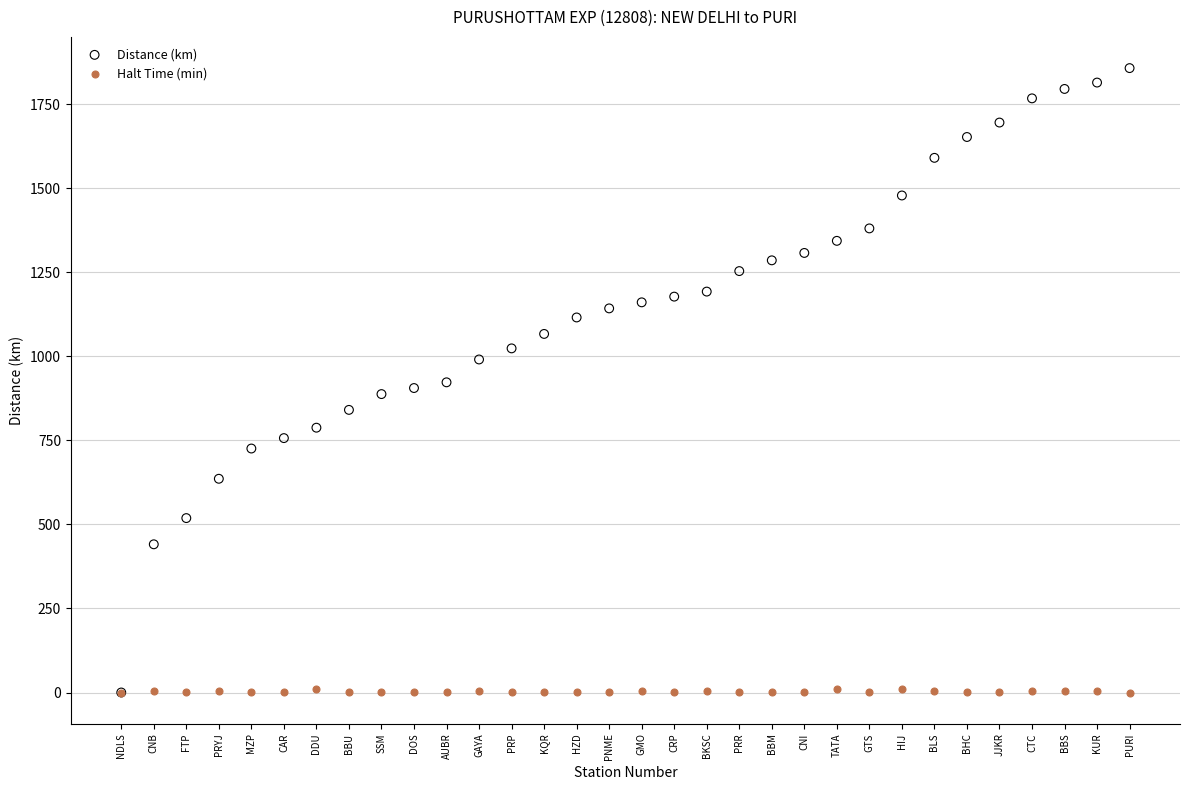

What are all the series names shown in the legend?

Distance (km), Halt Time (min)